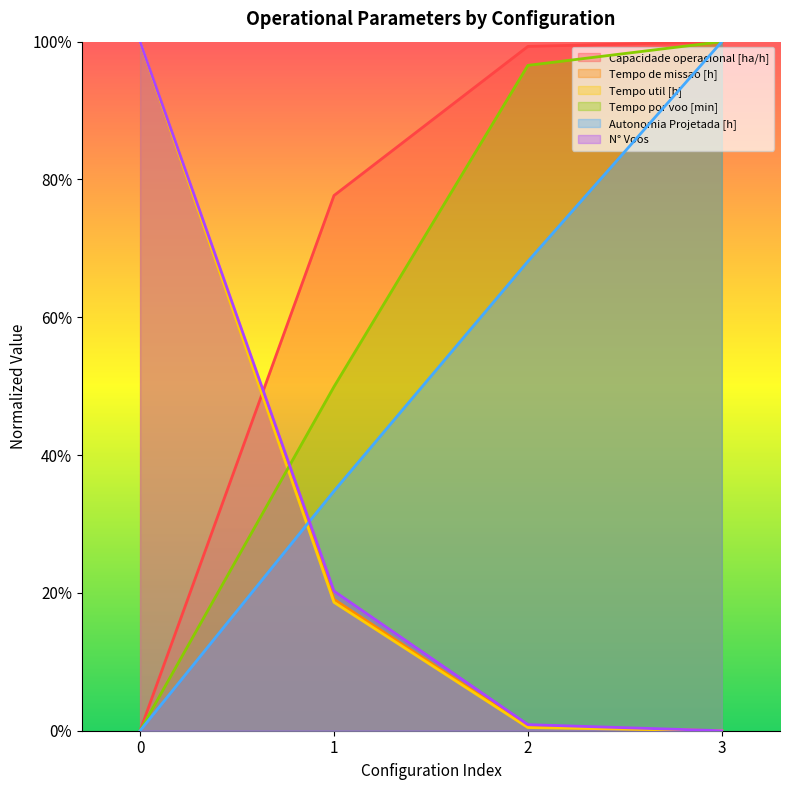

True or false: Tempo por voo [min] and Capacidade operacional [ha/h] cross at least once.

False